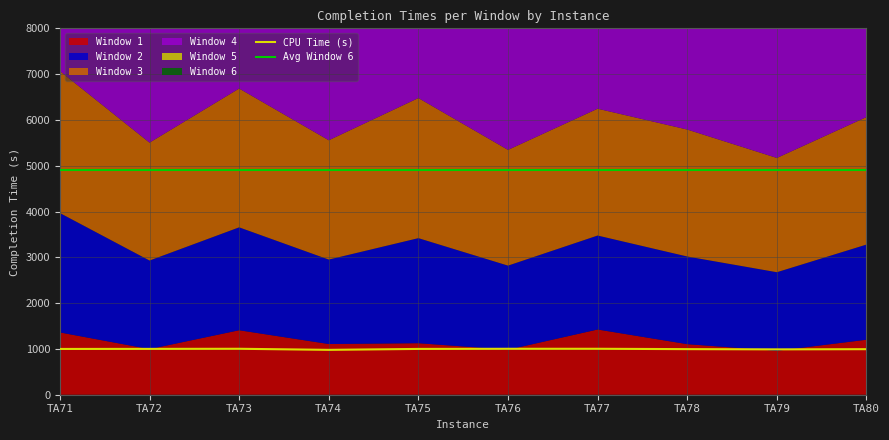

The value of CPU Time (s) at TA72 is 687.9. True or false?

False